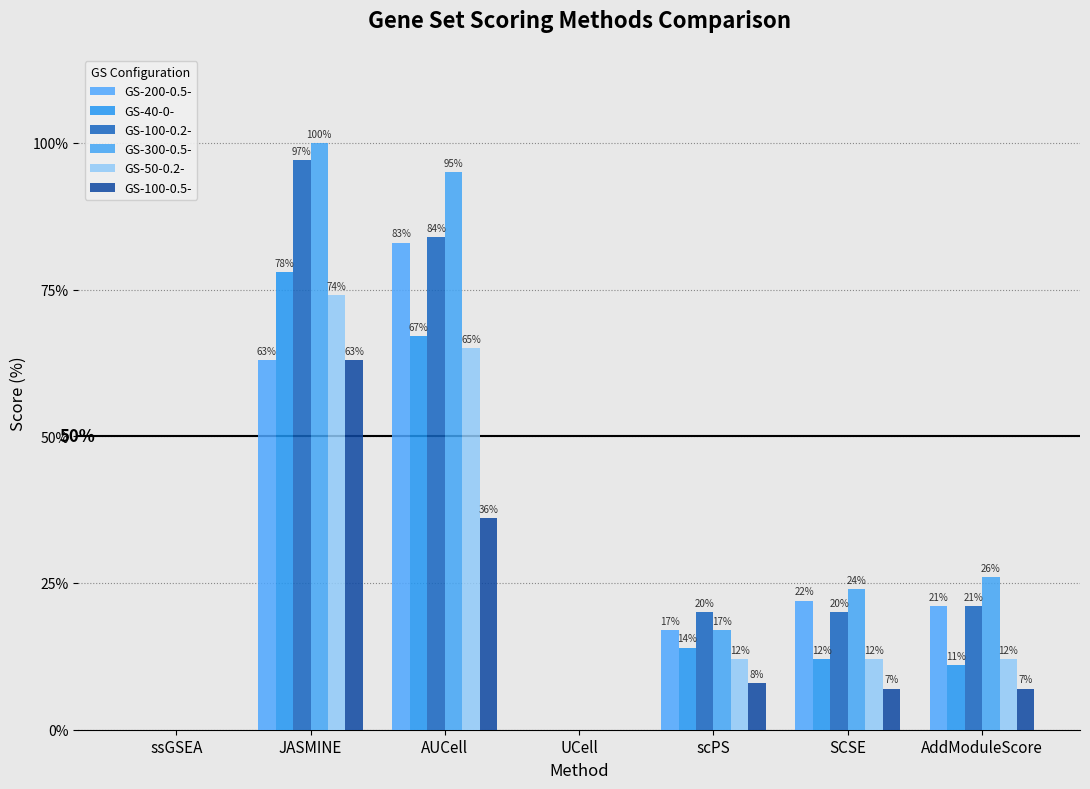

At how many categories does at least one series exceed 76?

2